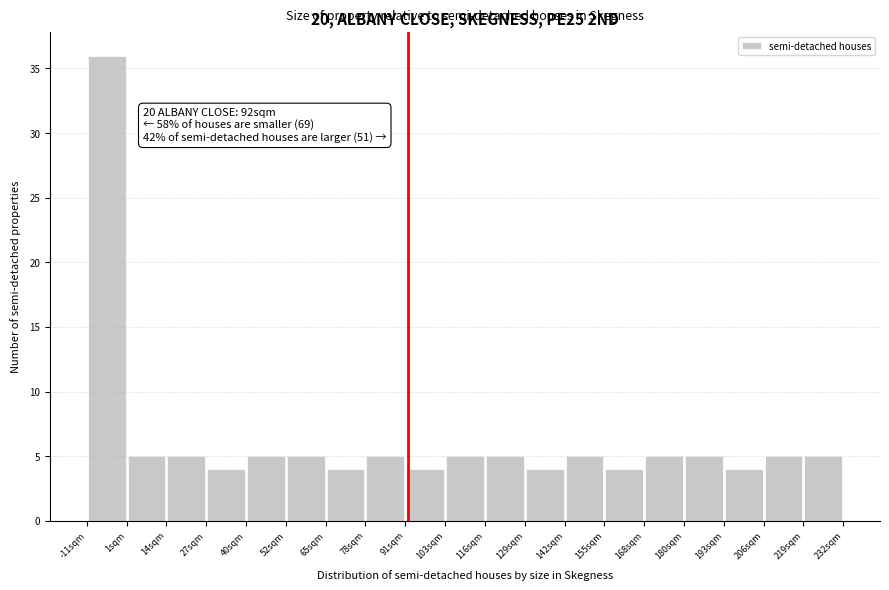

Over which range of the x-axis is the bar tallest?

-11.2 to 1.6